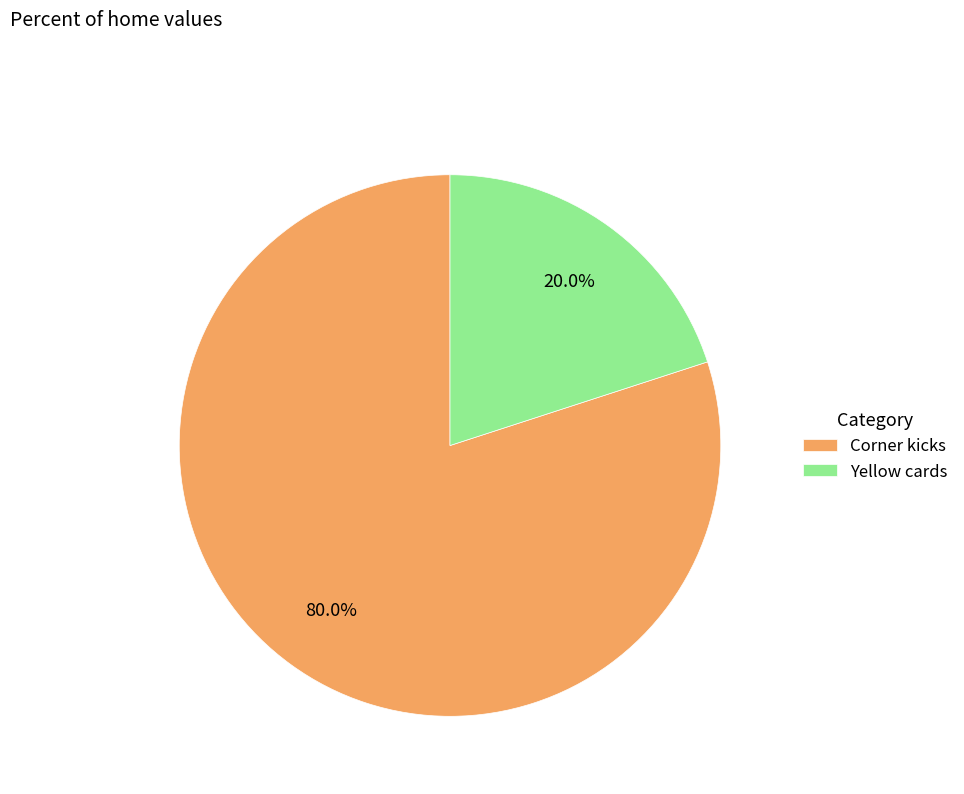

What percentage is the Corner kicks slice, to the nearest percent?

80%